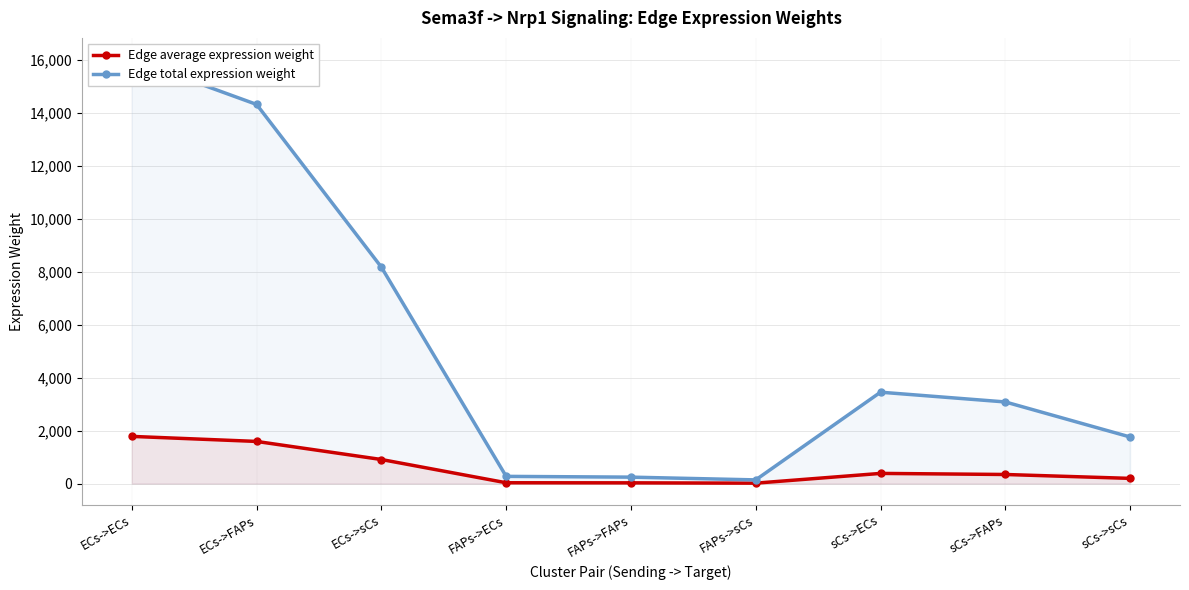

What is the total value across all series at ECs->sCs?

9078.9